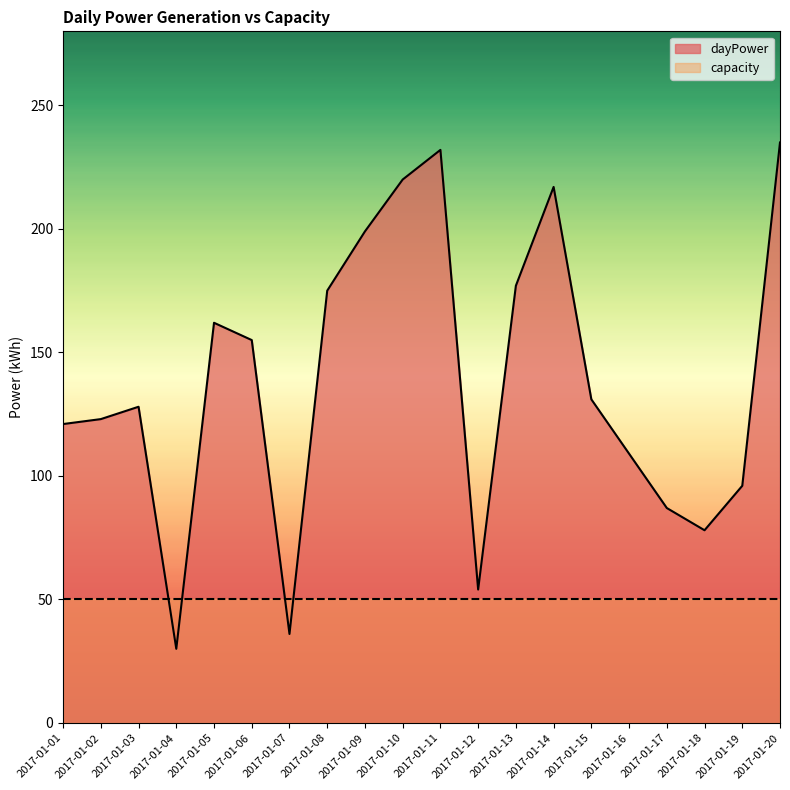

What is the value of the 7th point from the left?

36